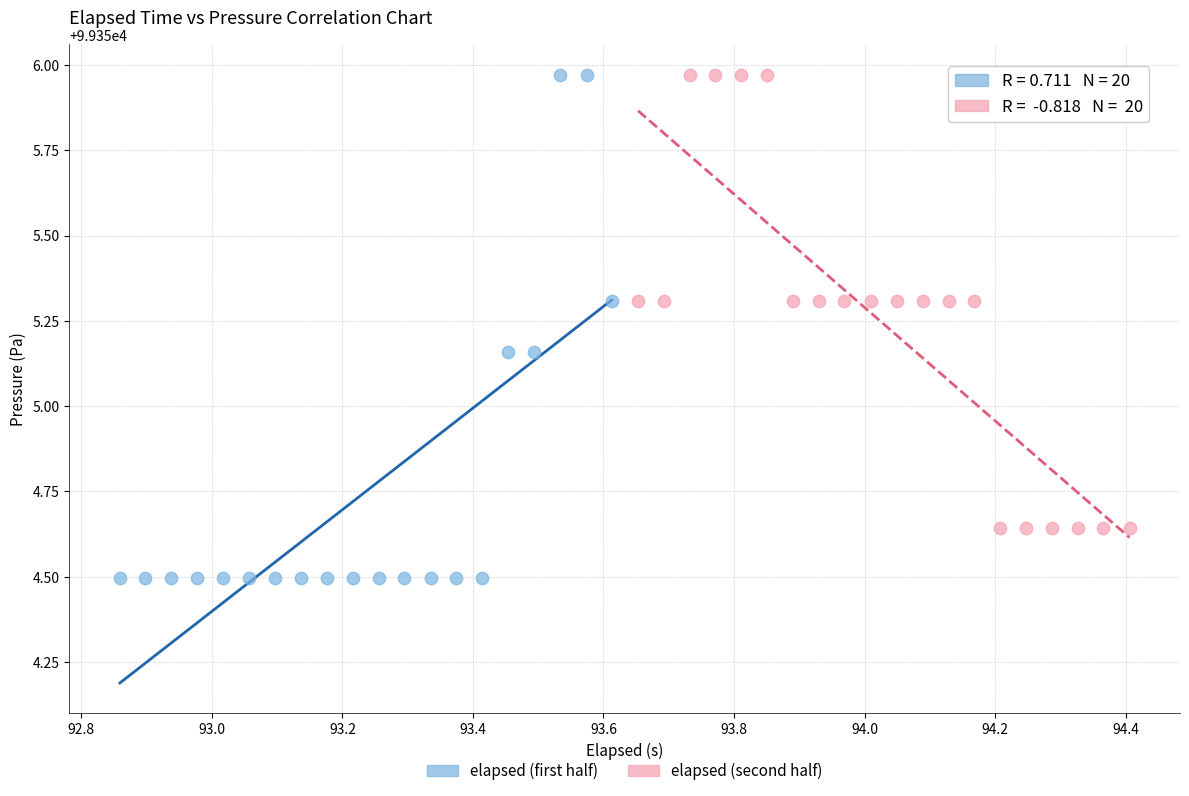

What are all the series names shown in the legend?

elapsed (first half), elapsed (second half)